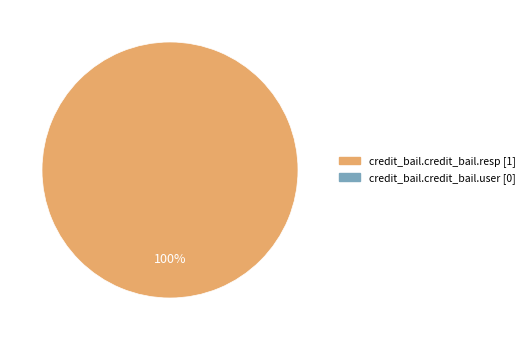

Is there a majority slice in this chart?

Yes